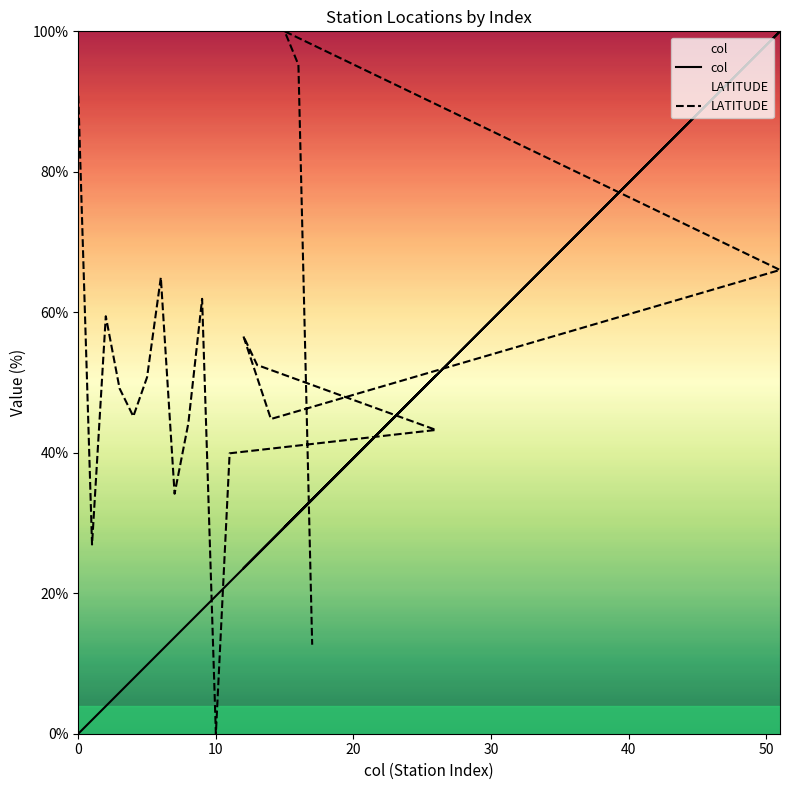

What is the difference between the maximum and minimum values in the col series?

100.0